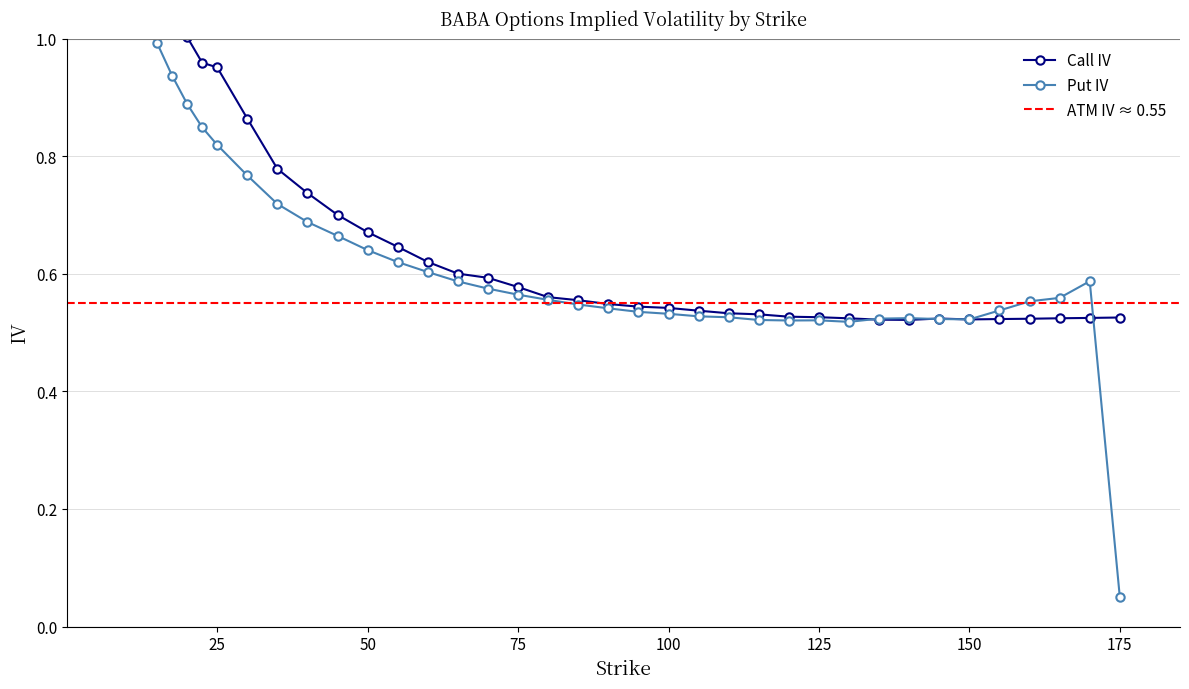

Does the chart have visible grid lines?

Yes